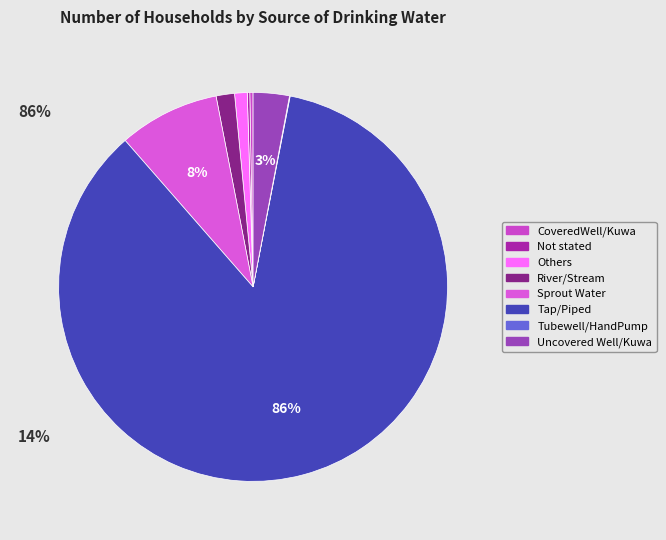

Which has a higher value, Tap/Piped or River/Stream?

Tap/Piped